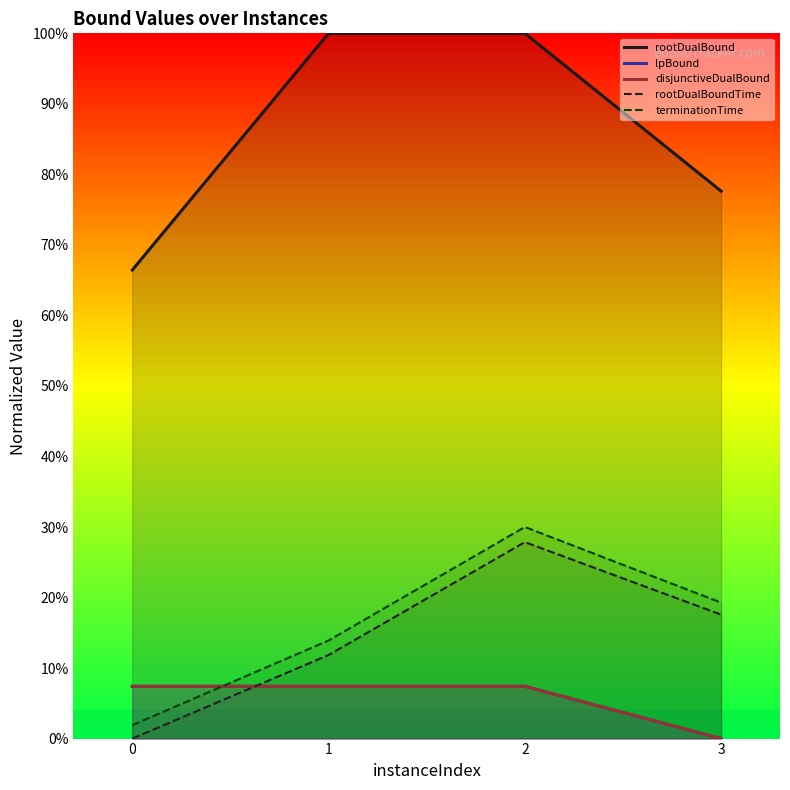

How many lines are shown in the chart?

5